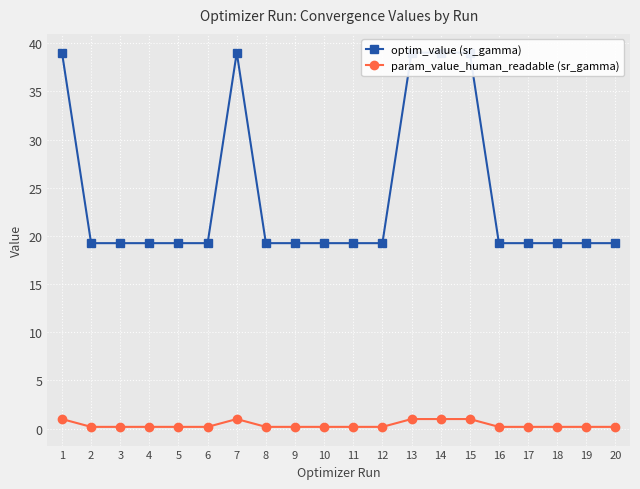

At which label does optim_value (sr_gamma) reach its peak?

14